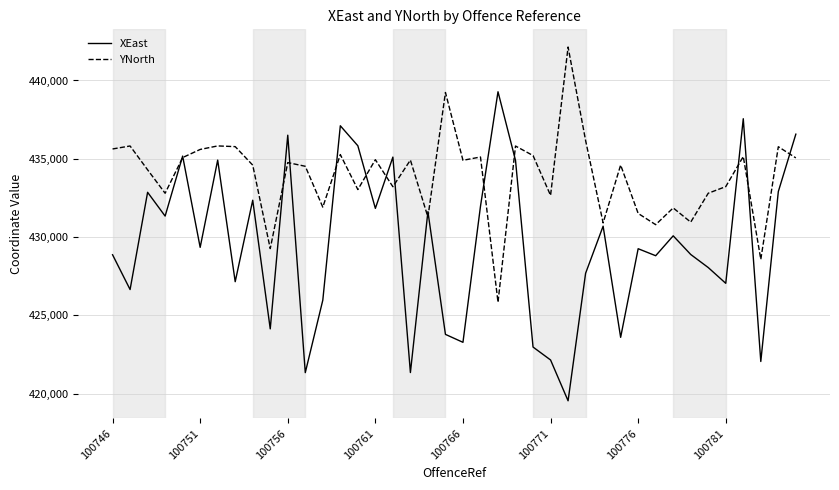

What is the maximum value shown in the chart?

442137